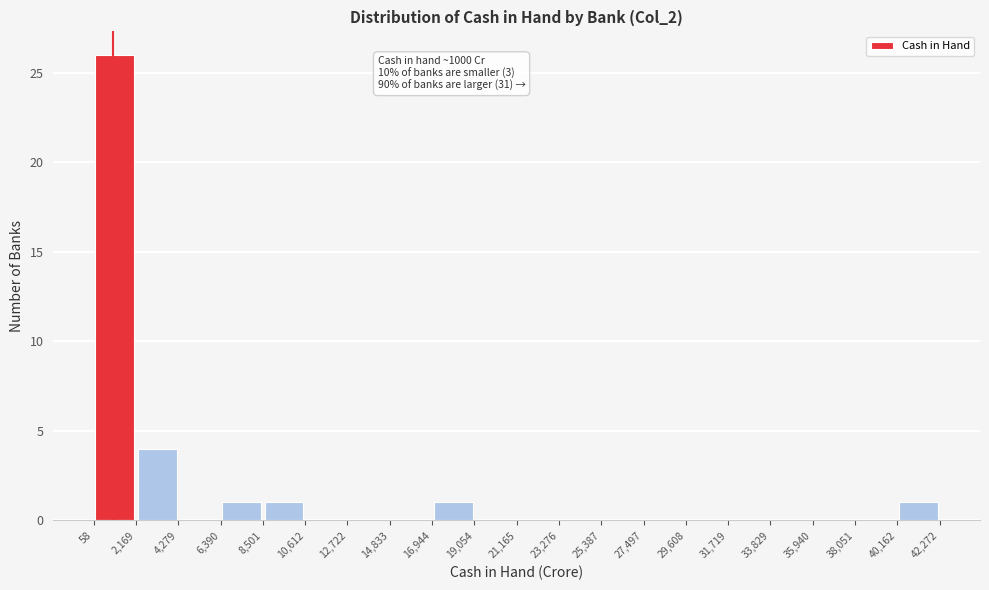

Over which range of the x-axis is the bar tallest?

58 to 2,169